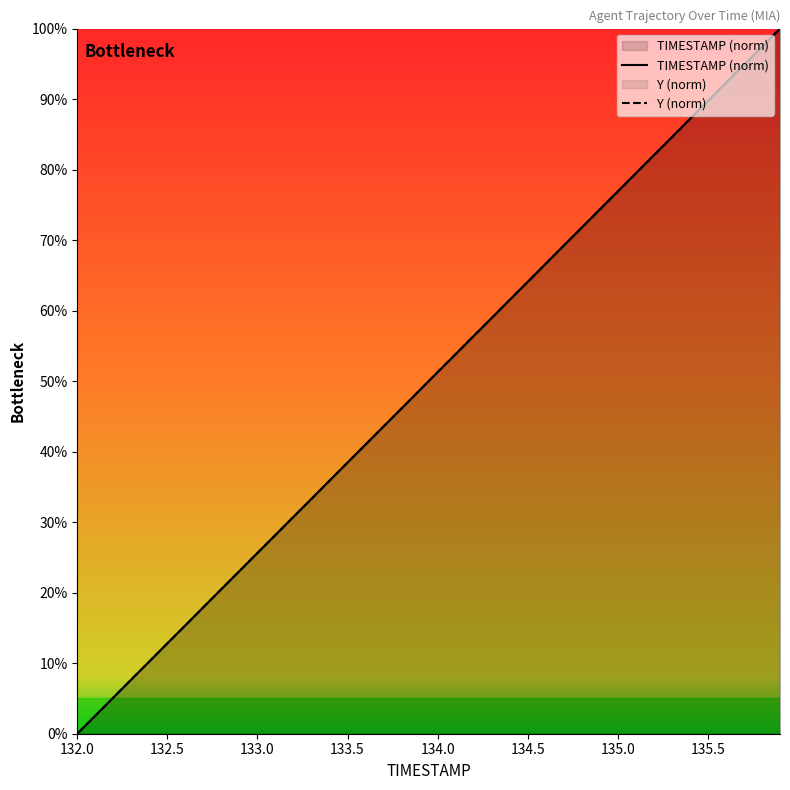

The value of TIMESTAMP (norm) at 134.0 is 51.3. True or false?

True